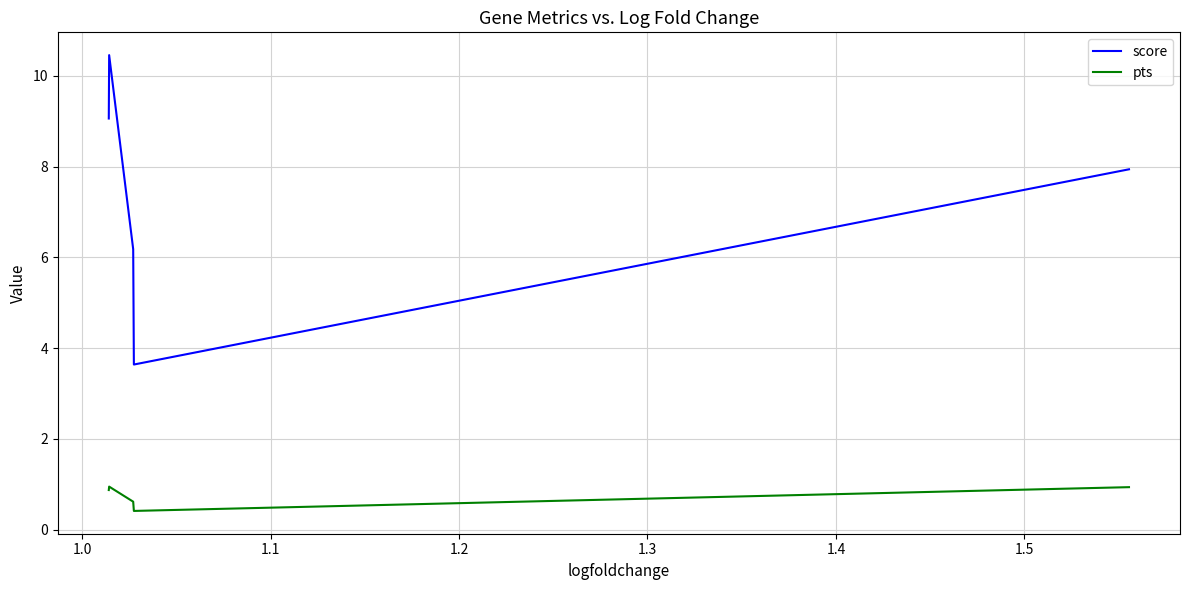

Count the number of data series in this chart.

2